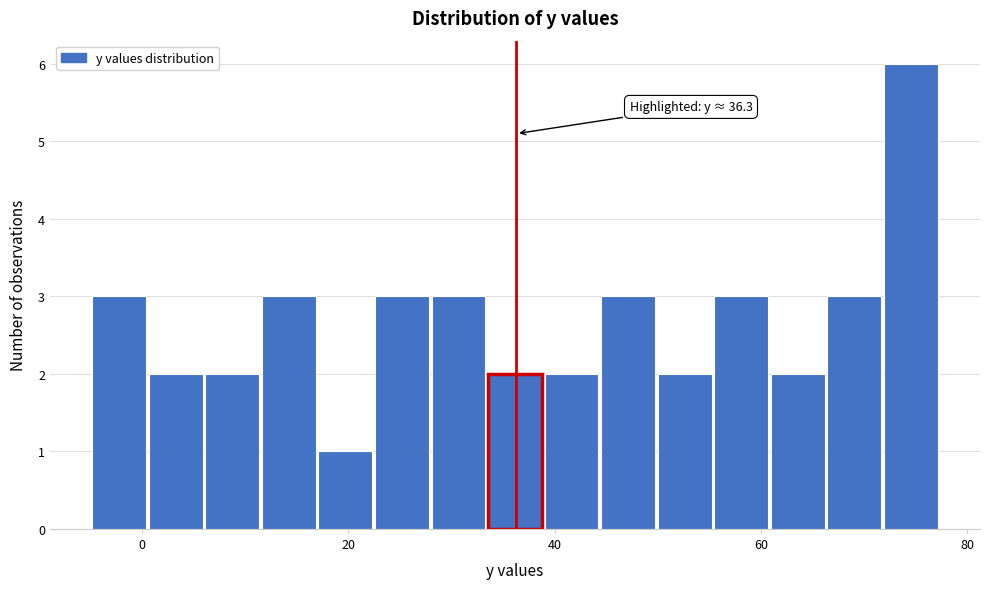

Around what value on the x-axis is the tallest bar? Give the approximate position of its centre, as read against the axis.

74